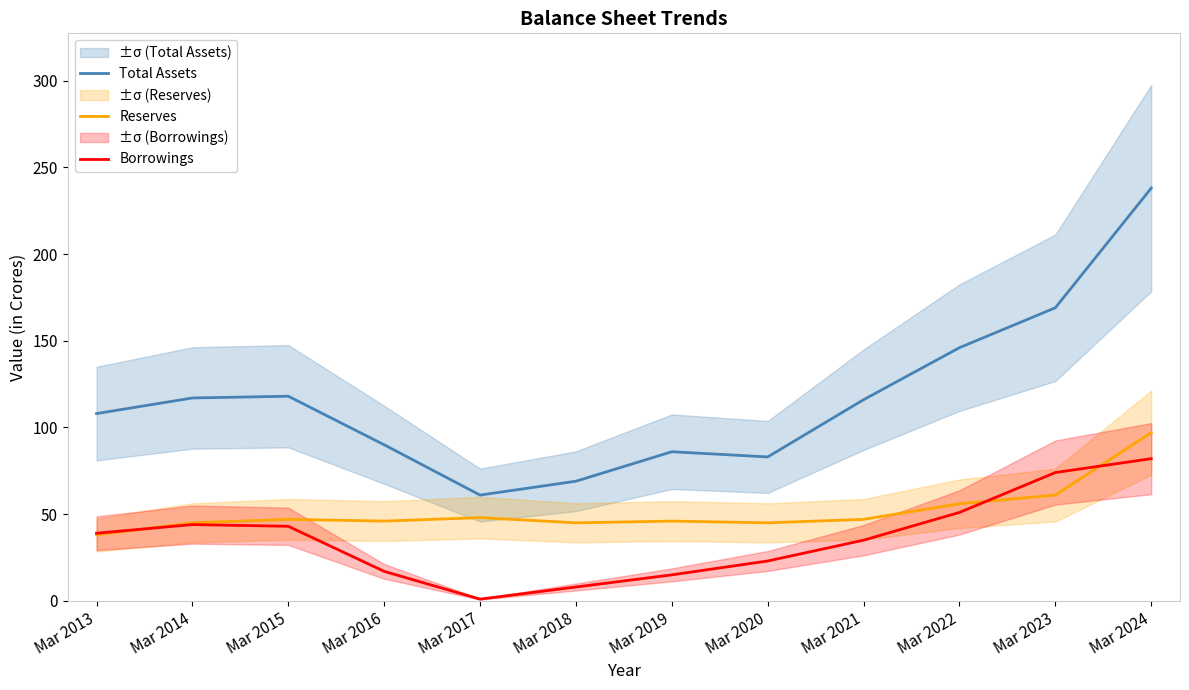

Is it true that Reserves equals 56 at Mar 2022?

True